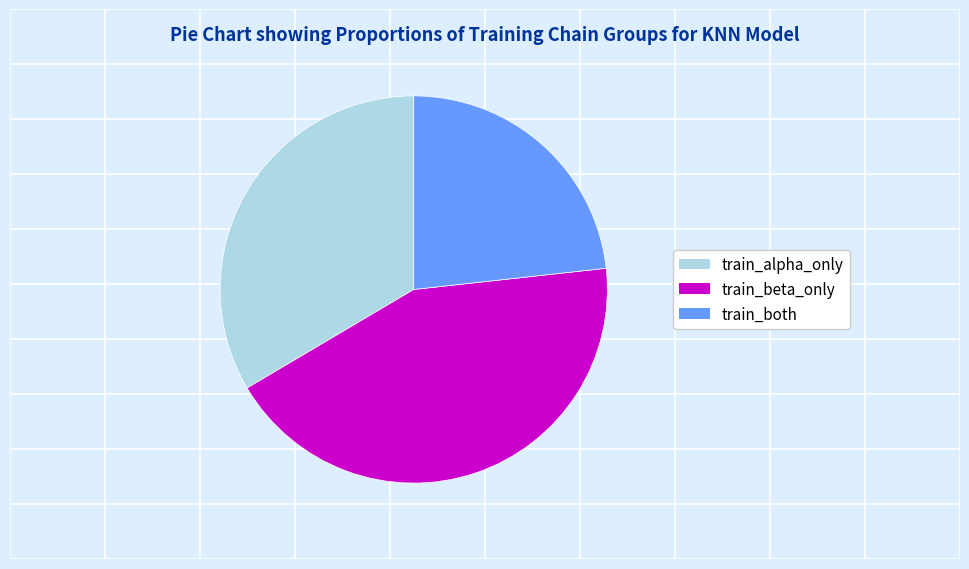

Is the sum of train_beta_only and train_alpha_only greater than half?

Yes